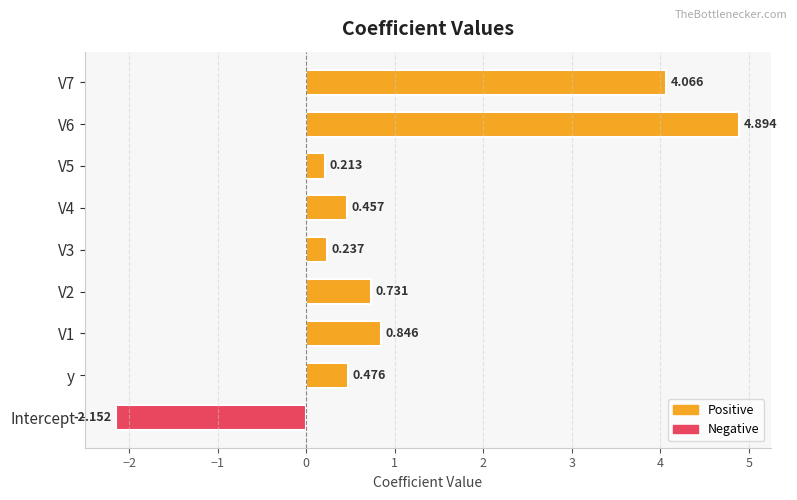

At which category does the chart reach its minimum across all series?

Intercept